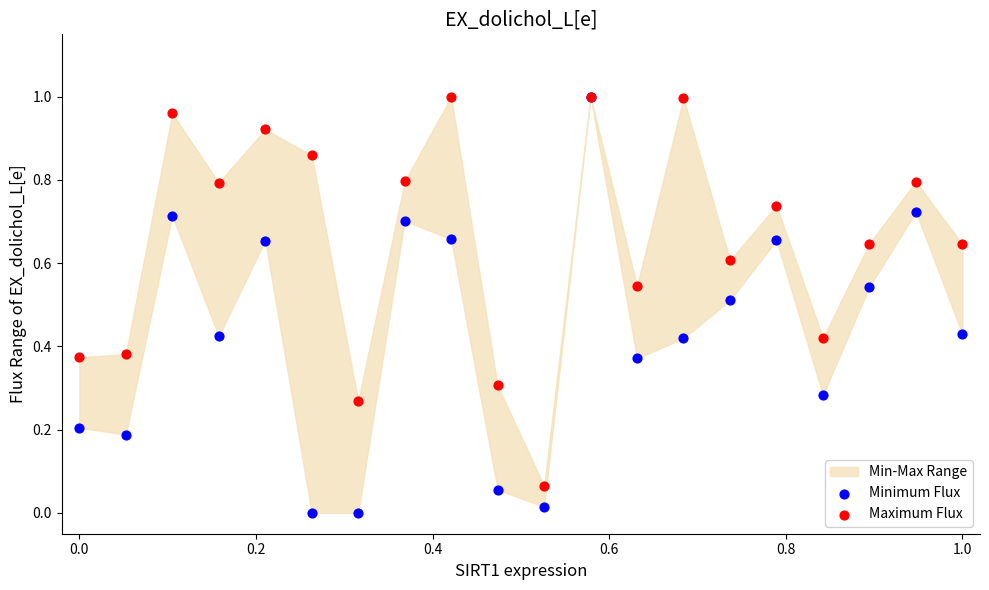

Which series contains the lowest Y value?

Minimum Flux